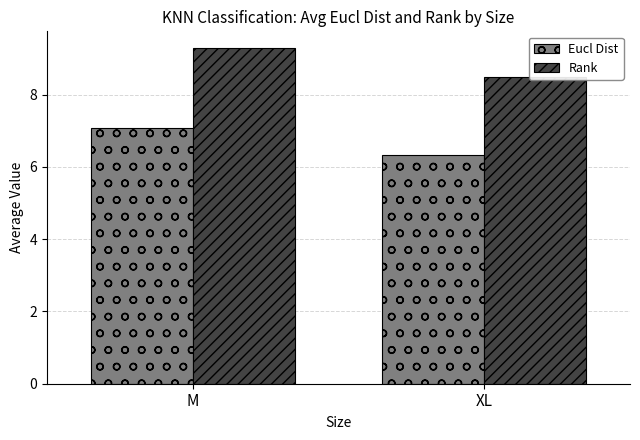

What is the value of the Rank bar at the 2nd from the left?

8.5